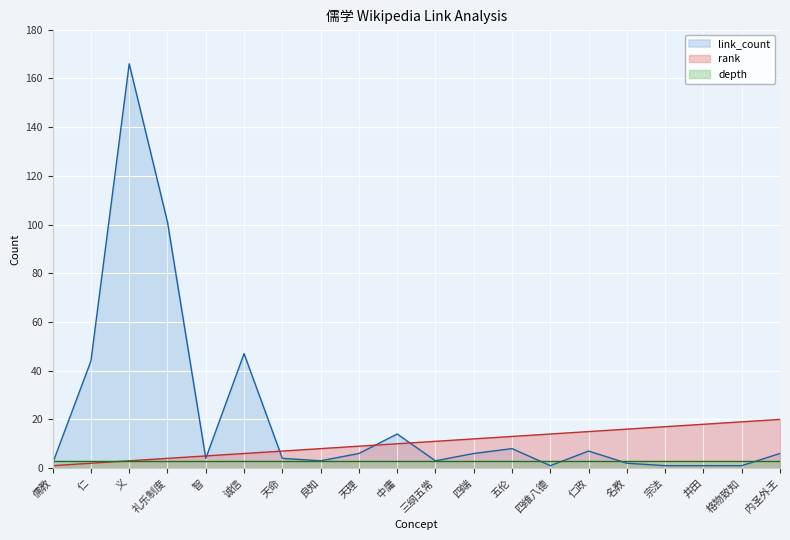

What is the difference between the maximum and minimum values in the rank series?

19